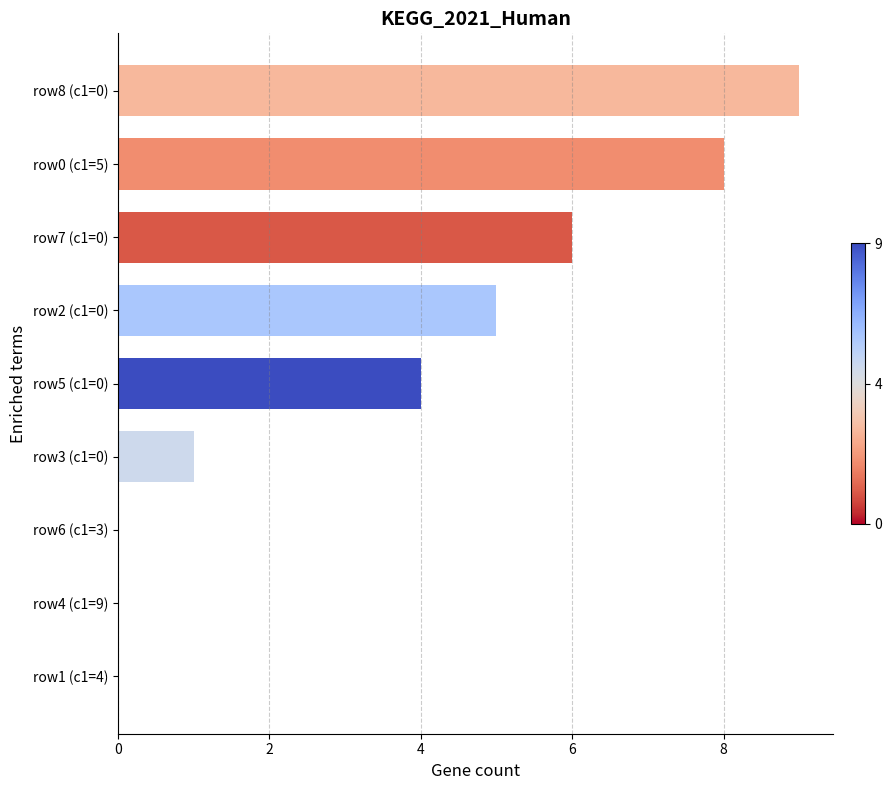

What is the sum of all values?

33